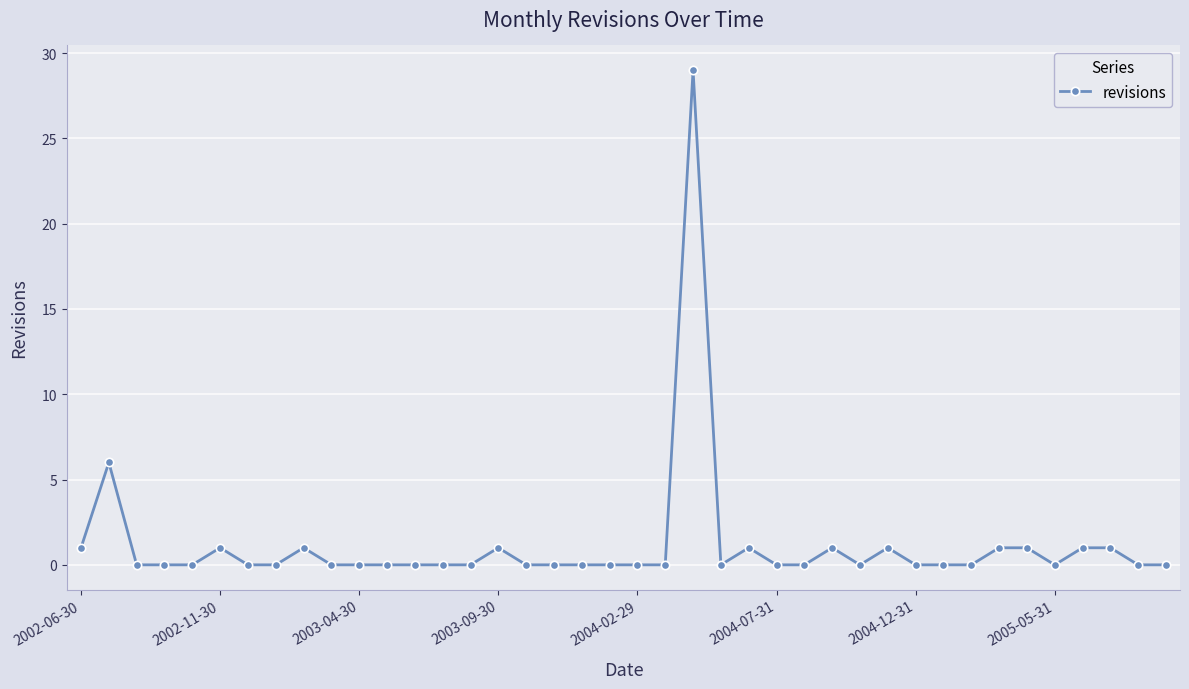

True or false: there are more than 2 points higher than both neighbors.

True